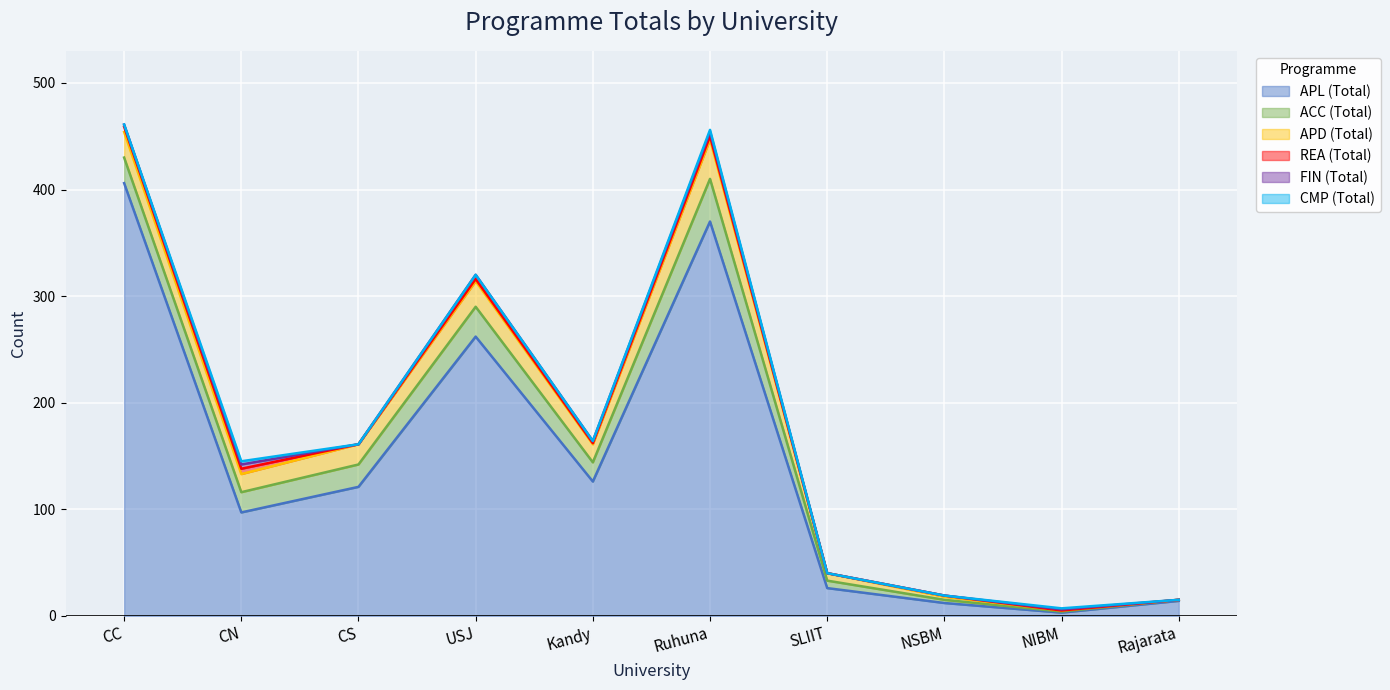

The CMP (Total) series shows -2 at CC. True or false?

False